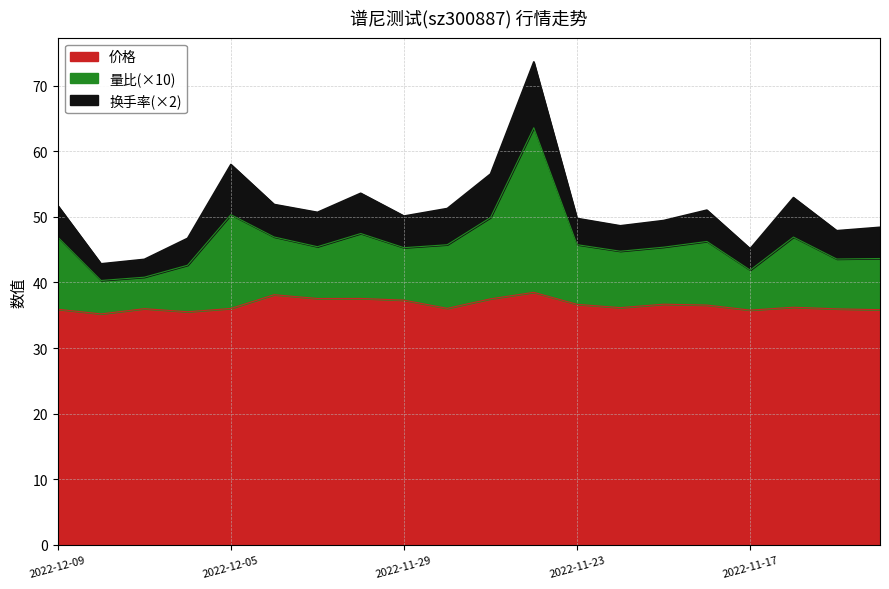

In 量比, how many points are higher than both neighbors (excluding endpoints)?

5